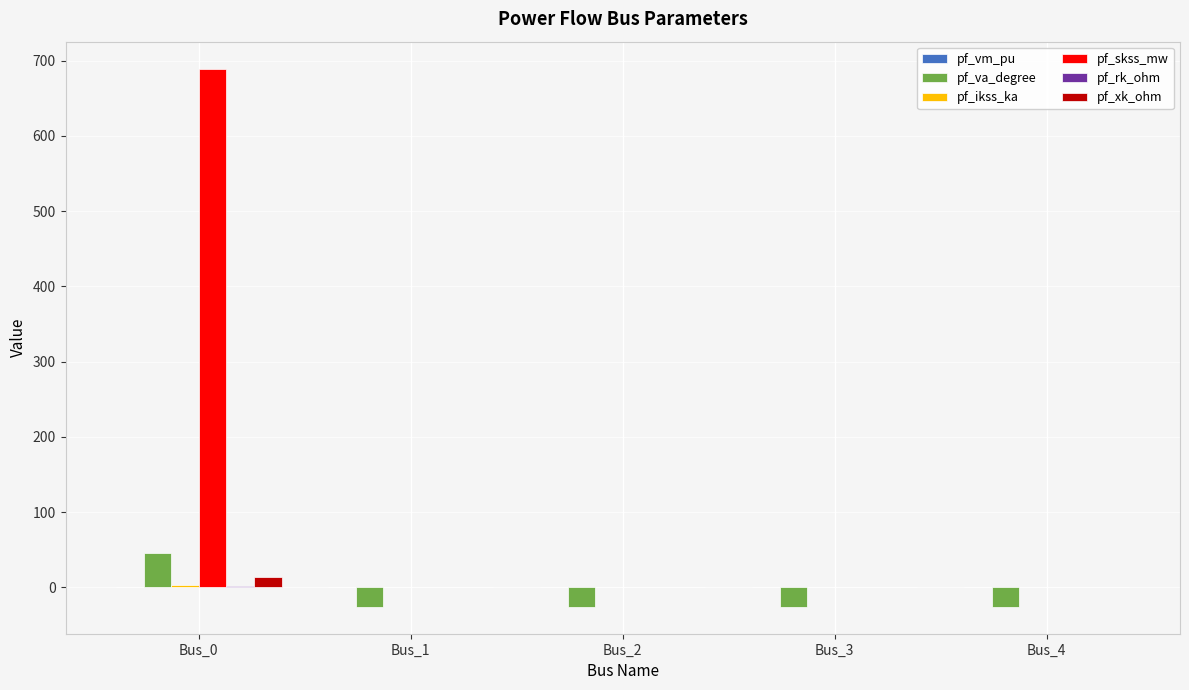

Which category has the highest value in the pf_skss_mw series?

Bus_0